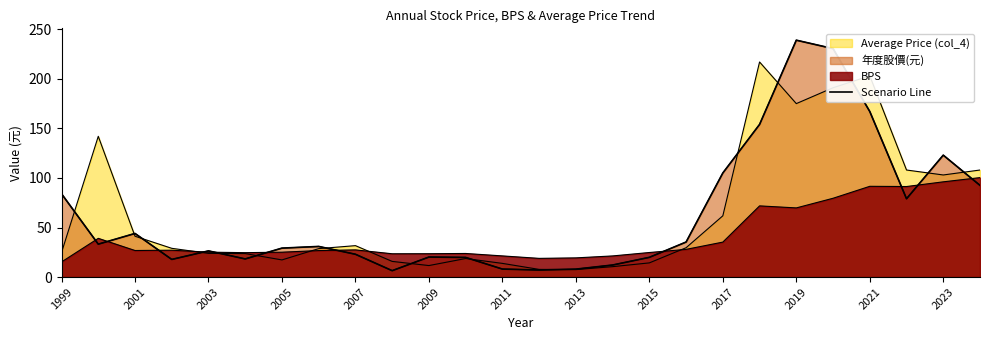

What is the minimum value shown in the chart?

6.5